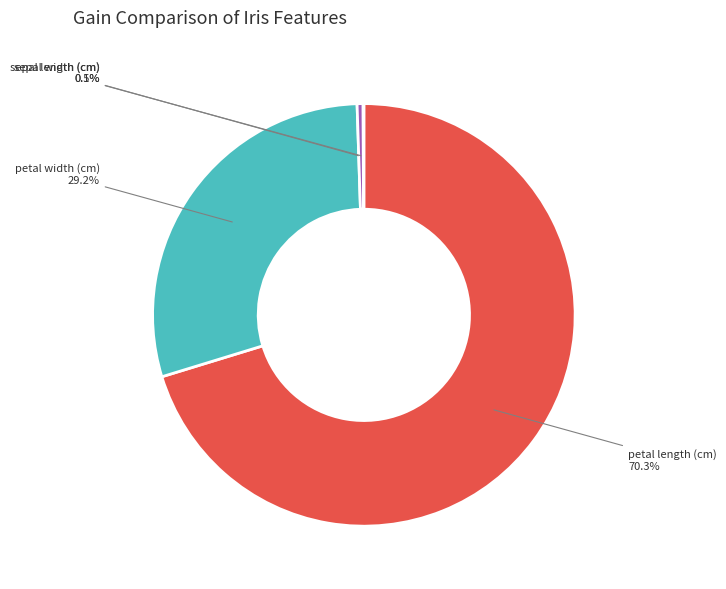

Is the sum of petal length (cm) and sepal width (cm) greater than half?

Yes